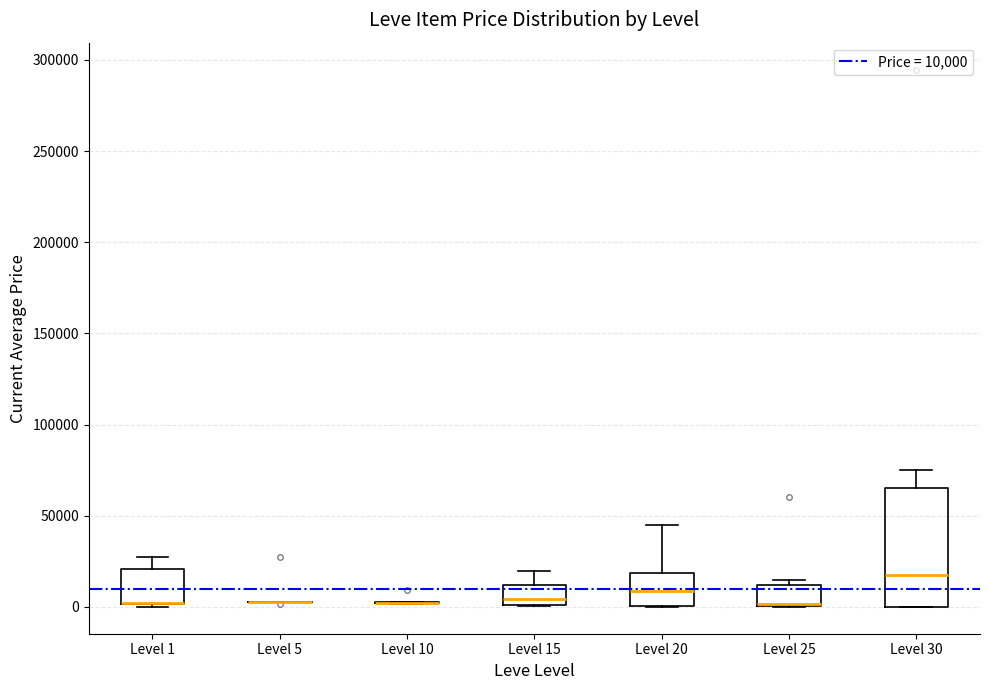

Reading left to right, read every box against the y-axis: the position of its median line, the range the box covers, and the ends of its whiskers. The values are not printed on the chart, so give them approximately, as read against the axis.

Level 1: median 0 (drawn on the box's lower edge), box 0 to 20000, whiskers 0 (just below the box's lower edge) to 25000
Level 5: box collapsed to a line at 0, whiskers 0 to 5000
Level 10: box collapsed to a line at 0, whiskers 0 to 0
Level 15: median 5000, box 0 to 10000, whiskers 0 to 20000
Level 20: median 10000, box 0 to 20000, whiskers 0 to 45000
Level 25: median 0 (drawn on the box's lower edge), box 0 to 10000, whiskers 0 to 15000
Level 30: median 20000, box 0 to 65000, whiskers 0 to 75000